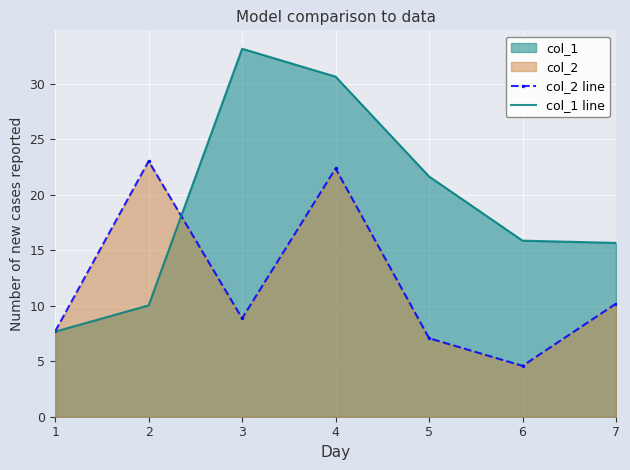

At which category is the sum across all series the highest?

4